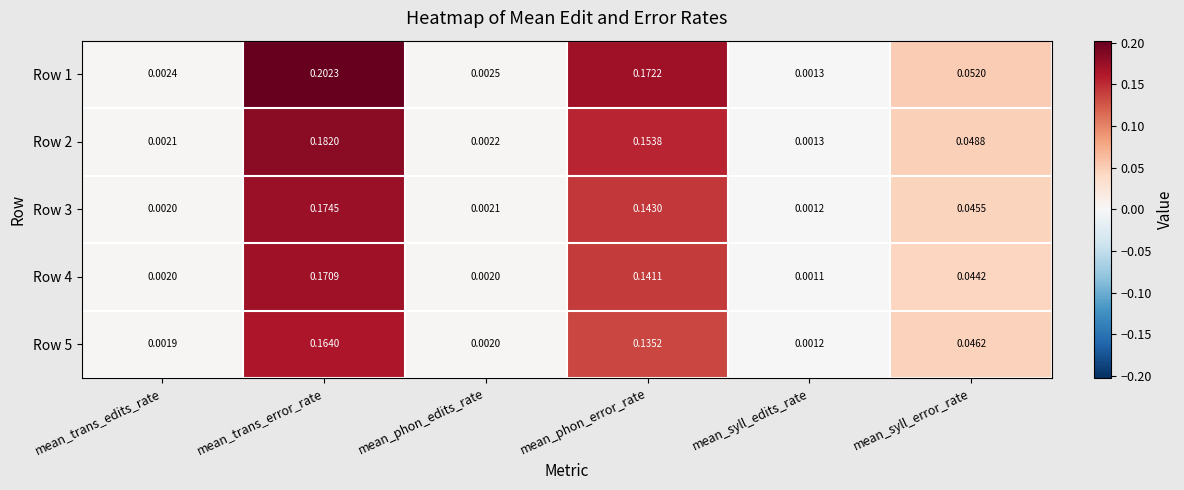

List the labels in order of Row 2 value, largest first.

mean_trans_error_rate, mean_phon_error_rate, mean_syll_error_rate, mean_phon_edits_rate, mean_trans_edits_rate, mean_syll_edits_rate